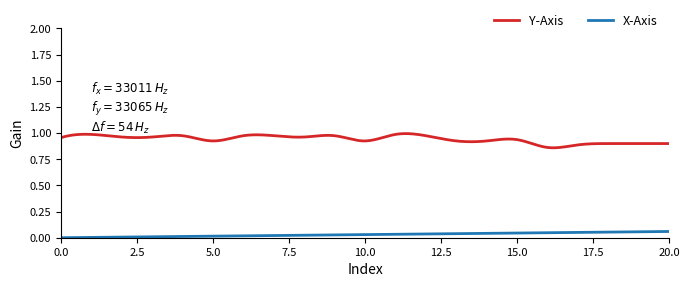

Which series has the largest range (max minus min)?

Y-Axis